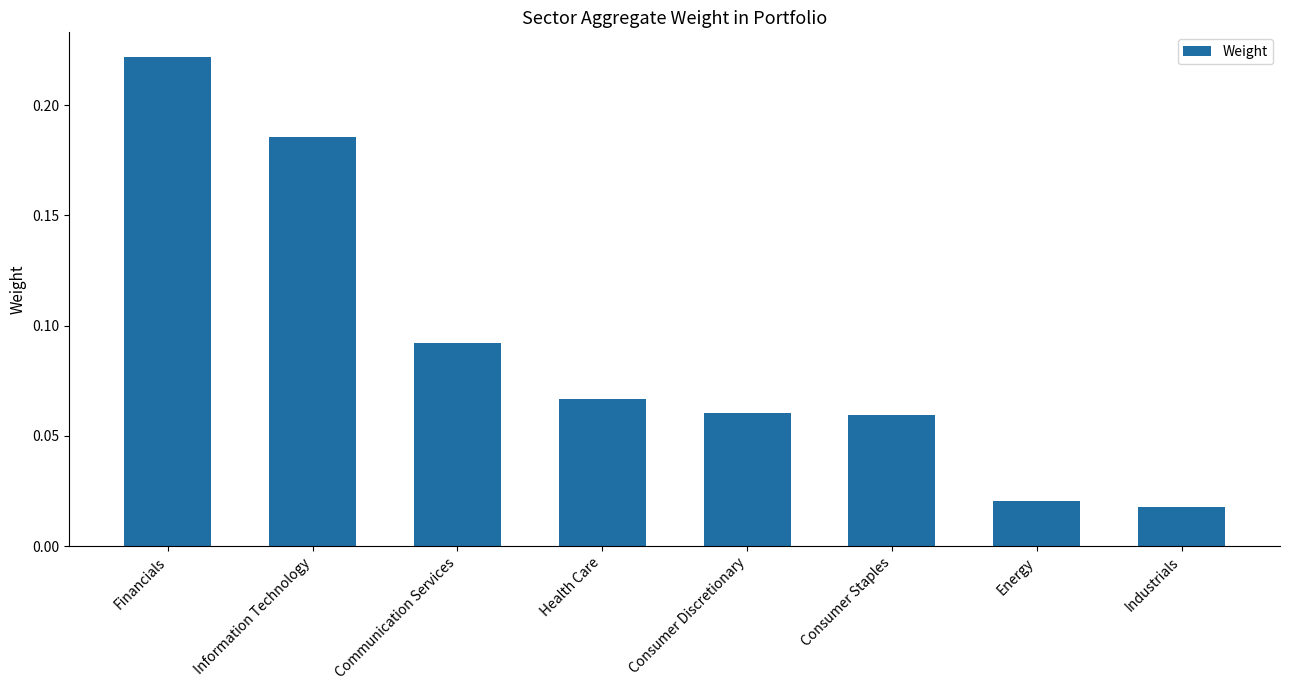

Which label corresponds to the largest value in the chart?

Financials